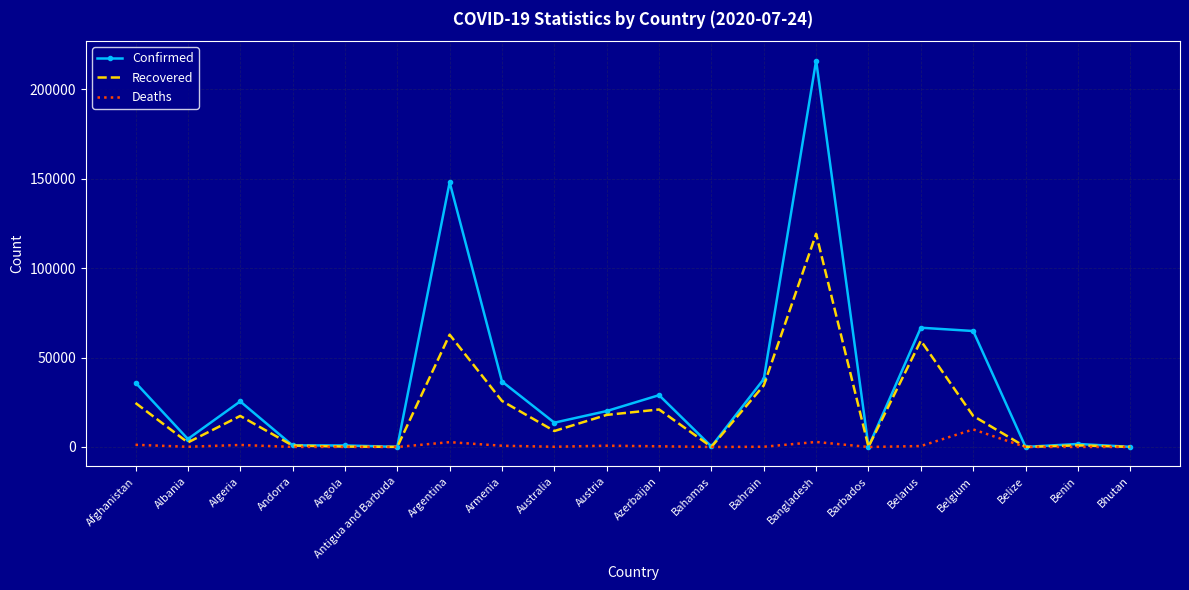

Which label corresponds to the largest value in the chart?

Bangladesh